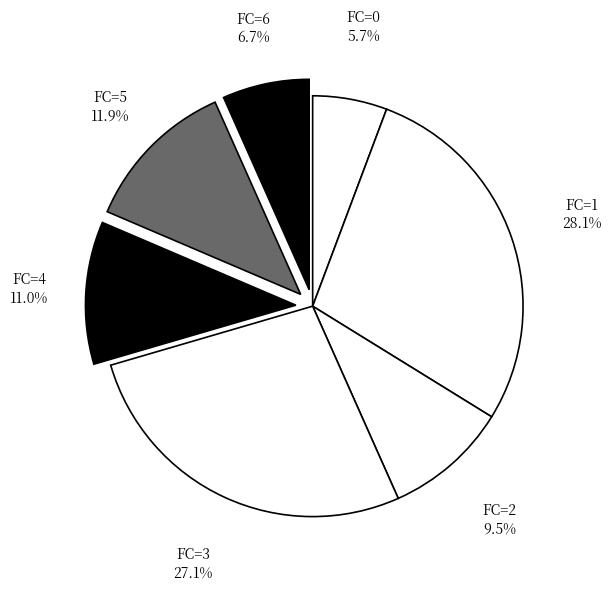

Is the sum of FC=0 and FC=3 greater than half?

No